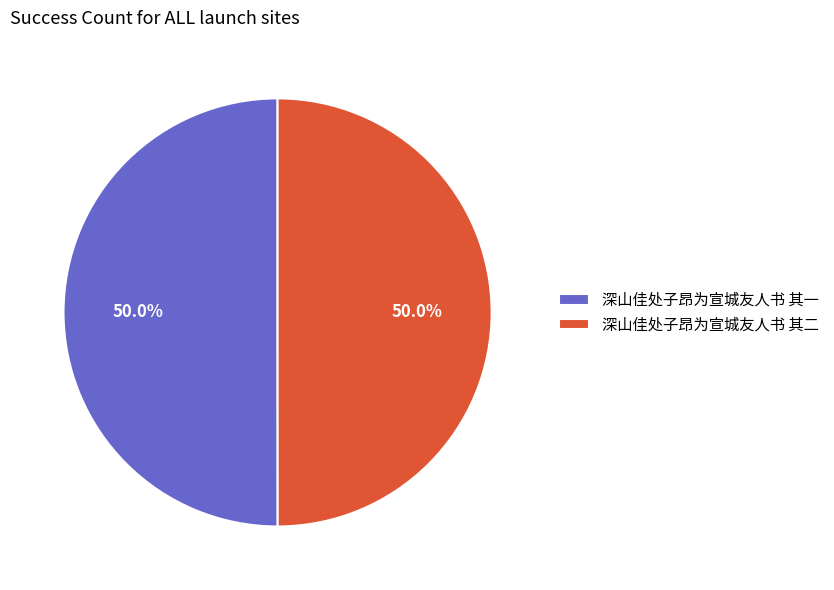

The 深山佳处子昂为宣城友人书 其一 slice represents 50% of the pie. True or false?

True